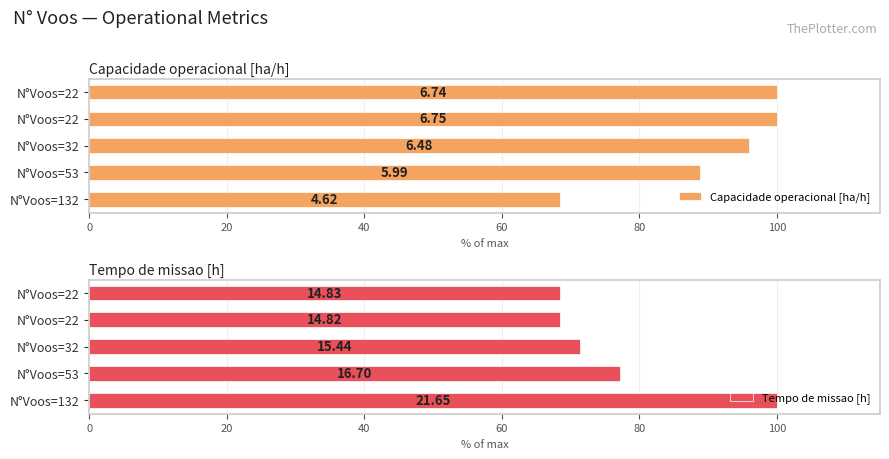

How many distinct data groups are displayed?

2